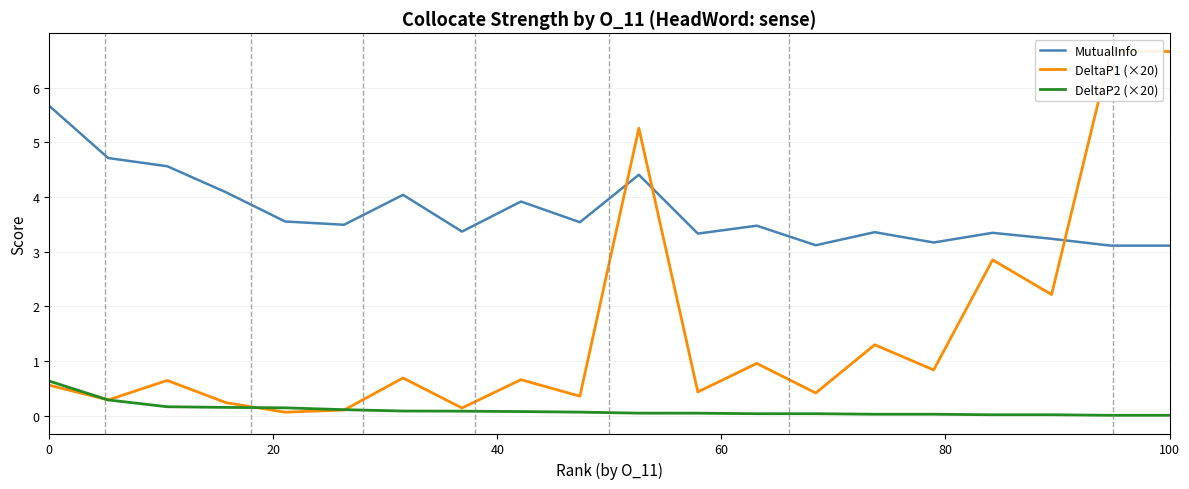

True or false: MutualInfo and DeltaP2 (×20) cross at least once.

False